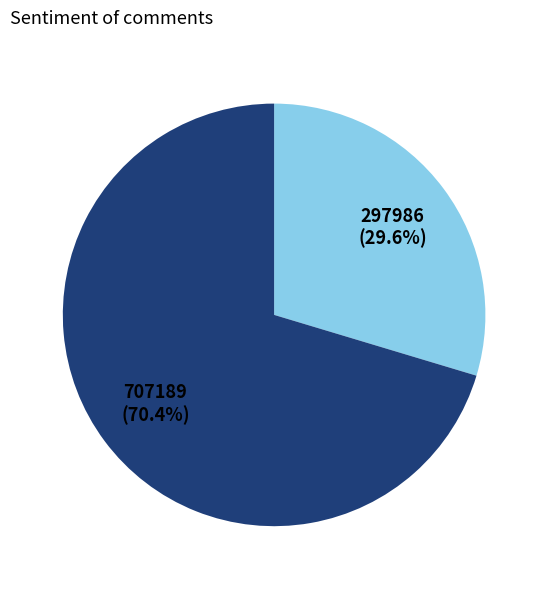

Does any single category account for the majority?

Yes